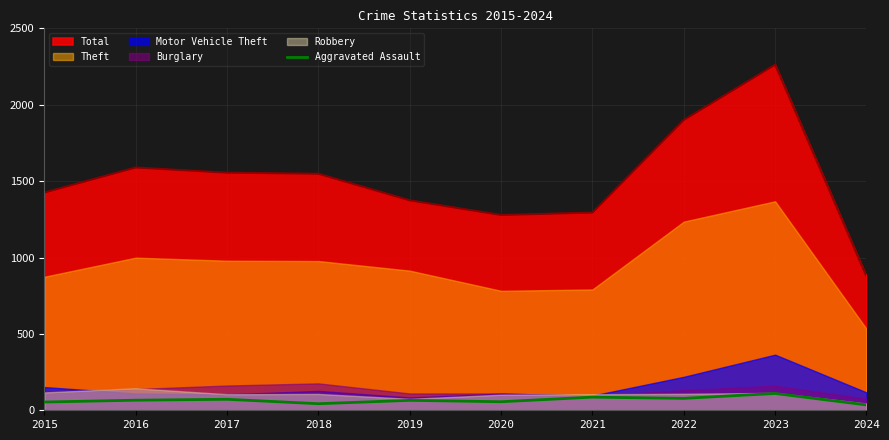

Is the value of Total at 2017 greater than the value of Aggravated Assault at 2021?

Yes